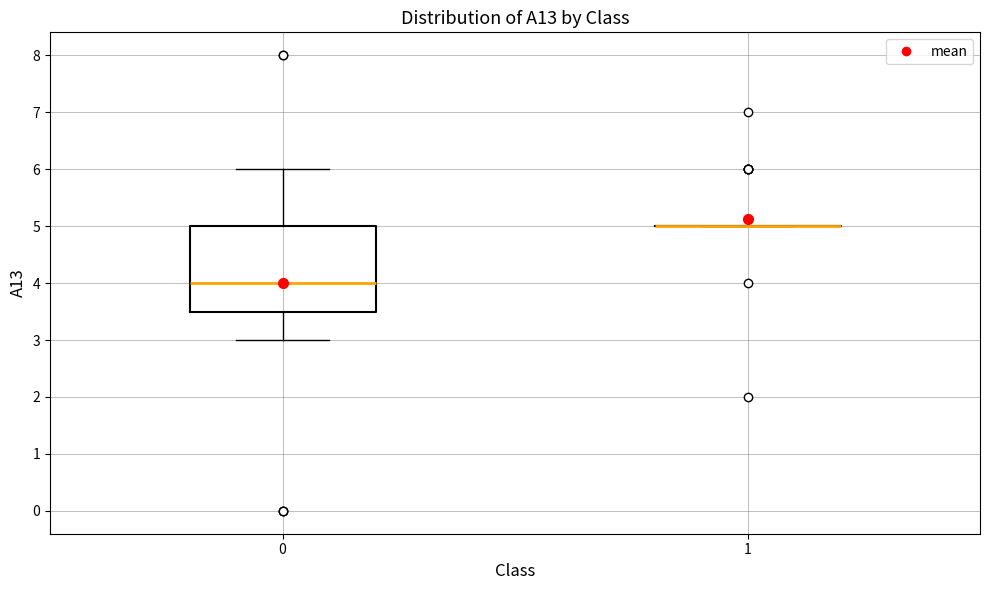

Reading left to right, transcribe this box plot: for each box, give where its median line is, the range the box spans, and where its two whiskers end, as read against the y-axis. The values are not printed on the chart, so give them approximately, as read against the axis.

0: median 4.0, box 3.5 to 5.0, whiskers 3.0 to 6.0
1: box collapsed to a line at 5.0, whiskers 5.0 to 5.0